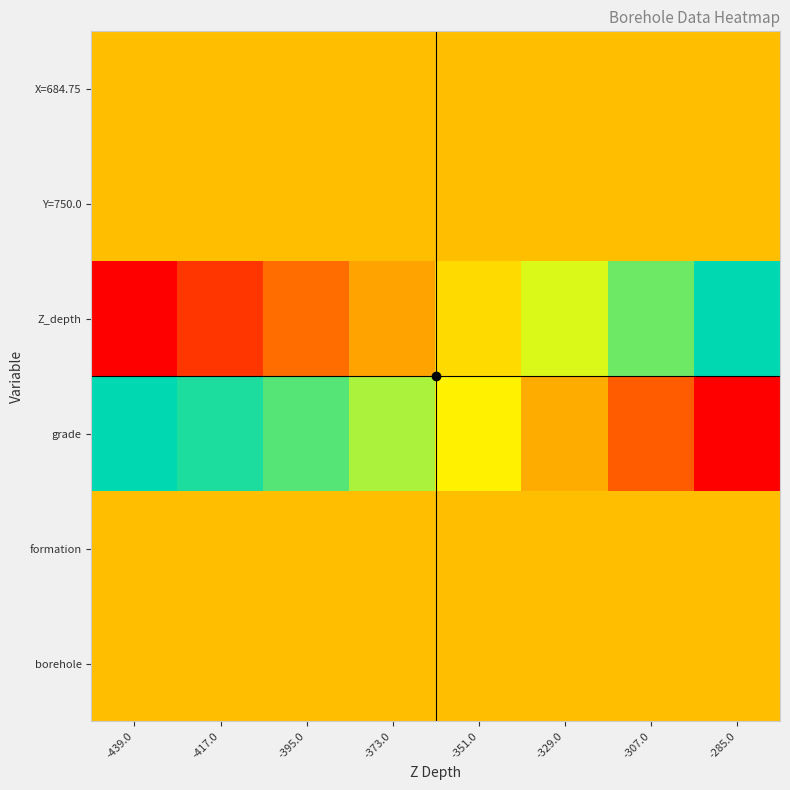

Which series has the largest range (max minus min)?

Z_depth